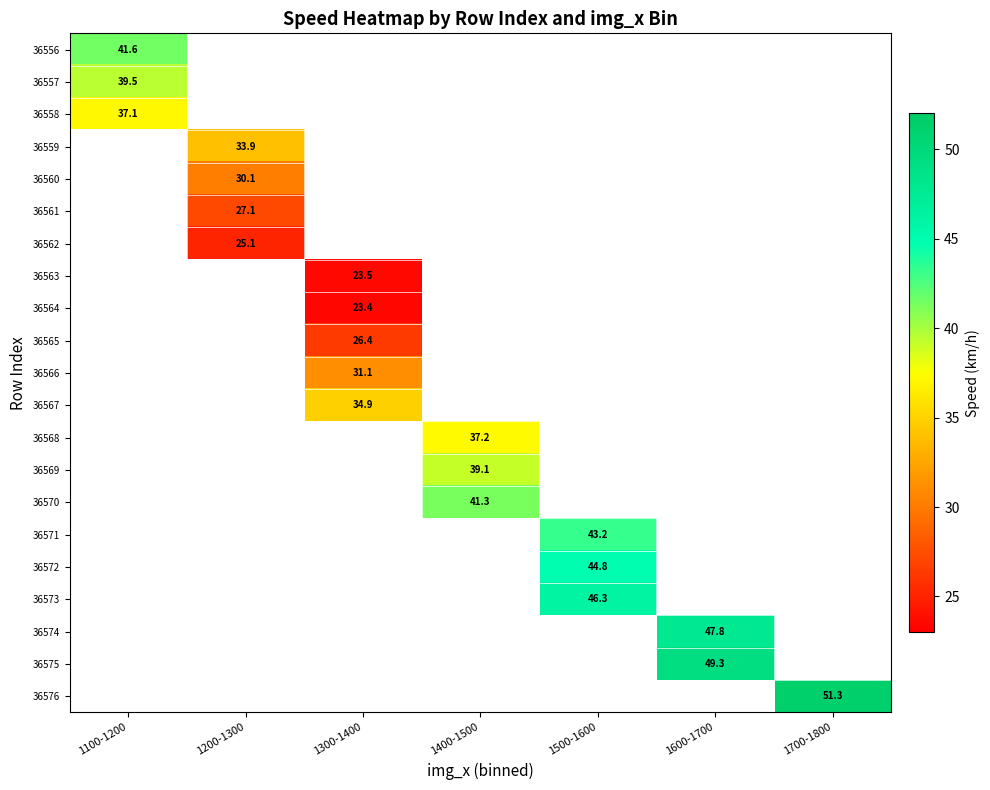

How many data points does each series have?

7